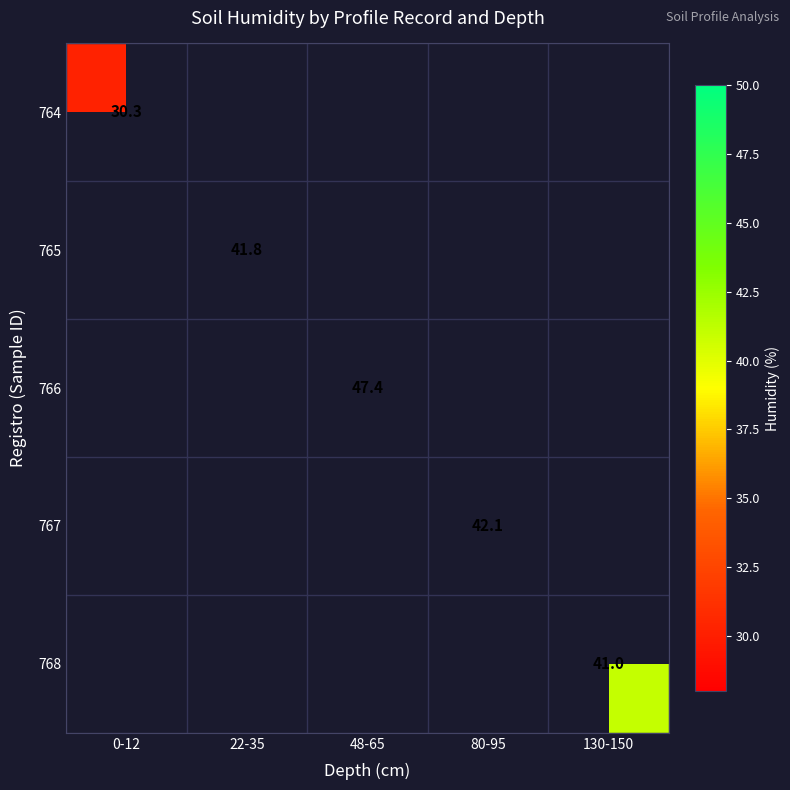

What is the greatest value displayed?

47.4